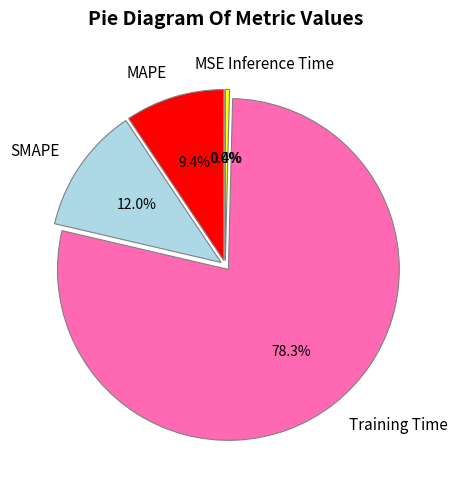

Is there a majority slice in this chart?

Yes